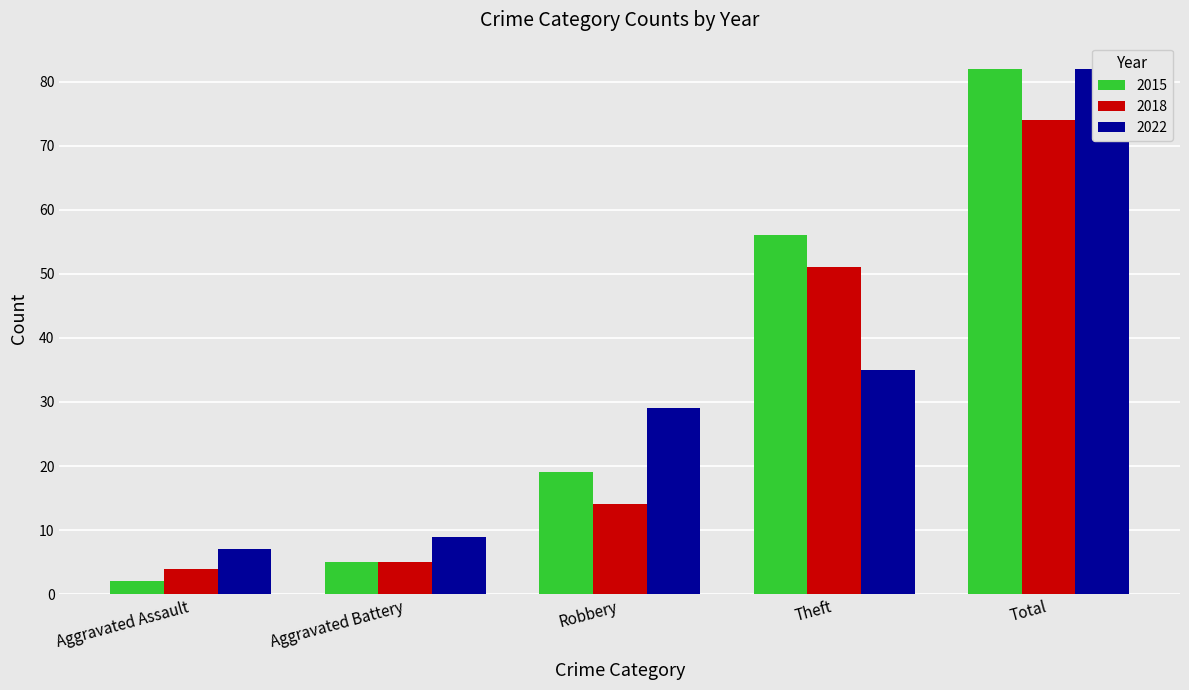

At how many categories does at least one series exceed 65?

1